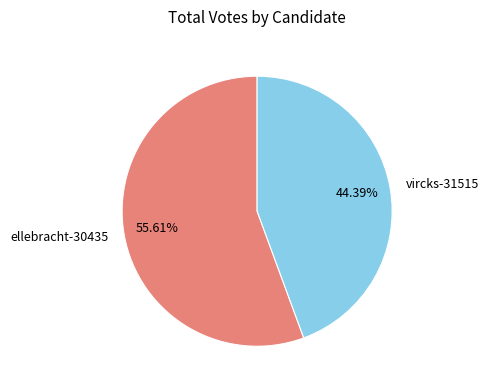

Count the number of slices in the pie.

2